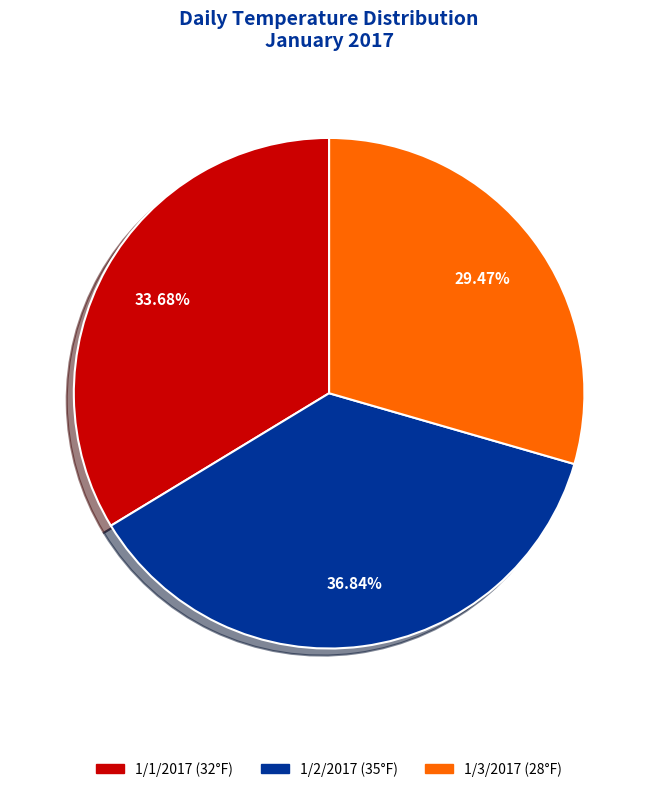

To the nearest percent, what portion does 1/3/2017 represent?

29%